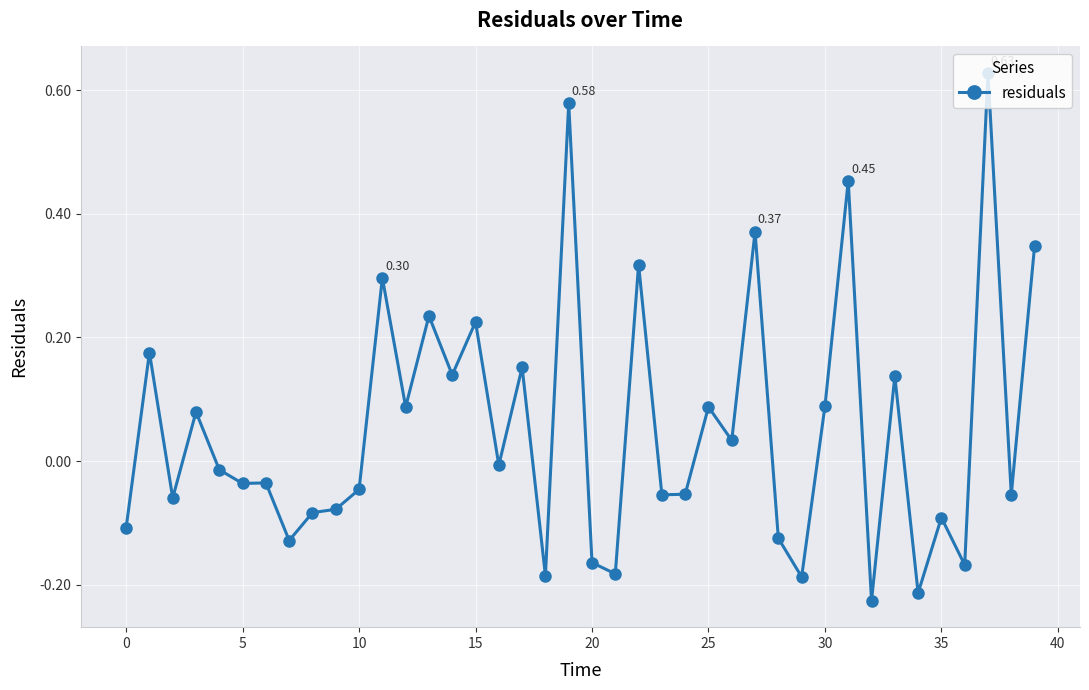

What is the difference between the maximum and minimum values?

0.9